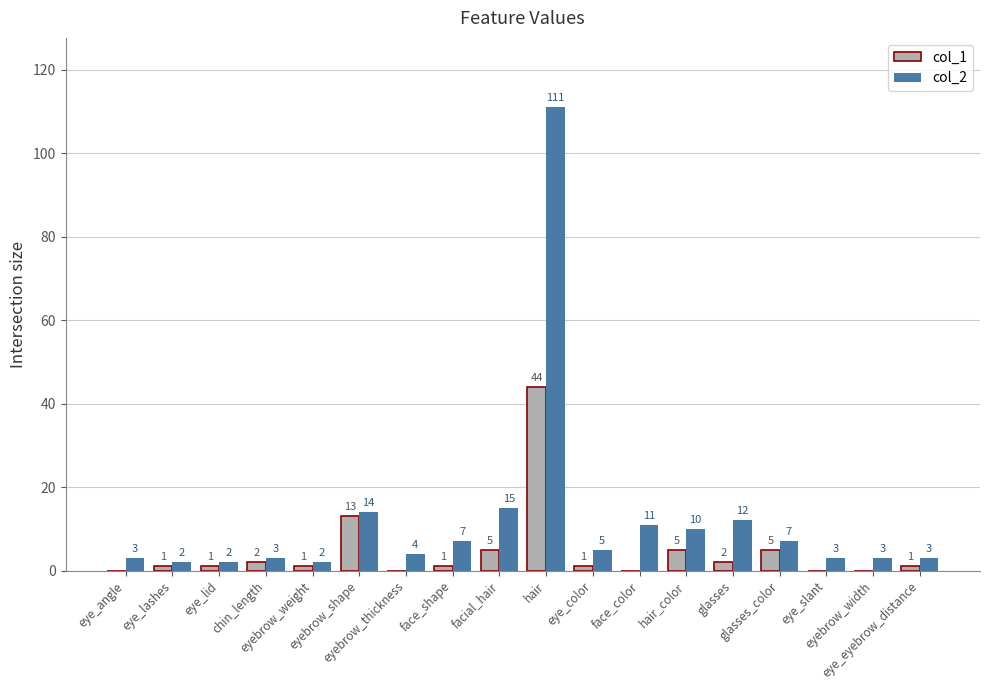

At which label is col_1 closest to 22?

eyebrow_shape